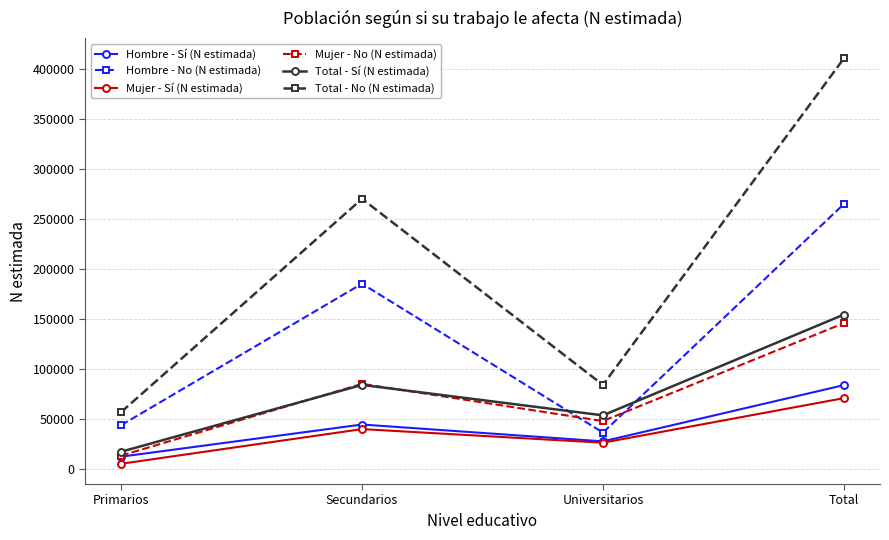

What is the spread (max minus min) of values at Universitarios?

57831